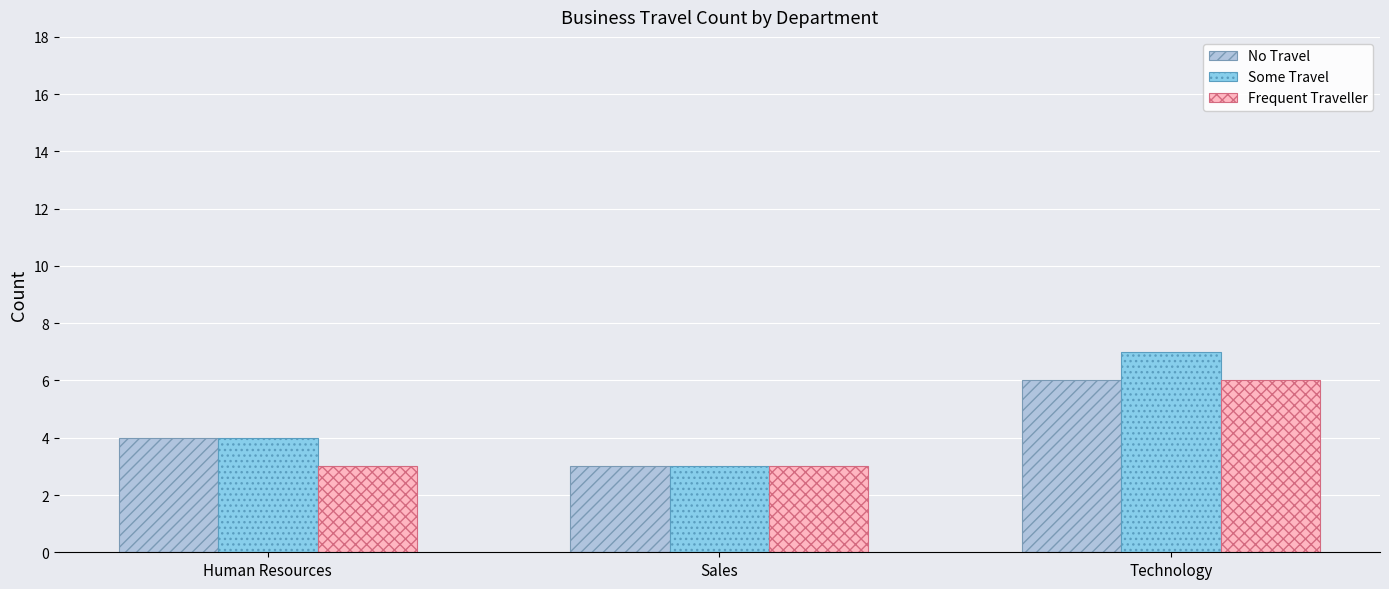

What is the sum of the No Travel values at Technology and Human Resources?

10